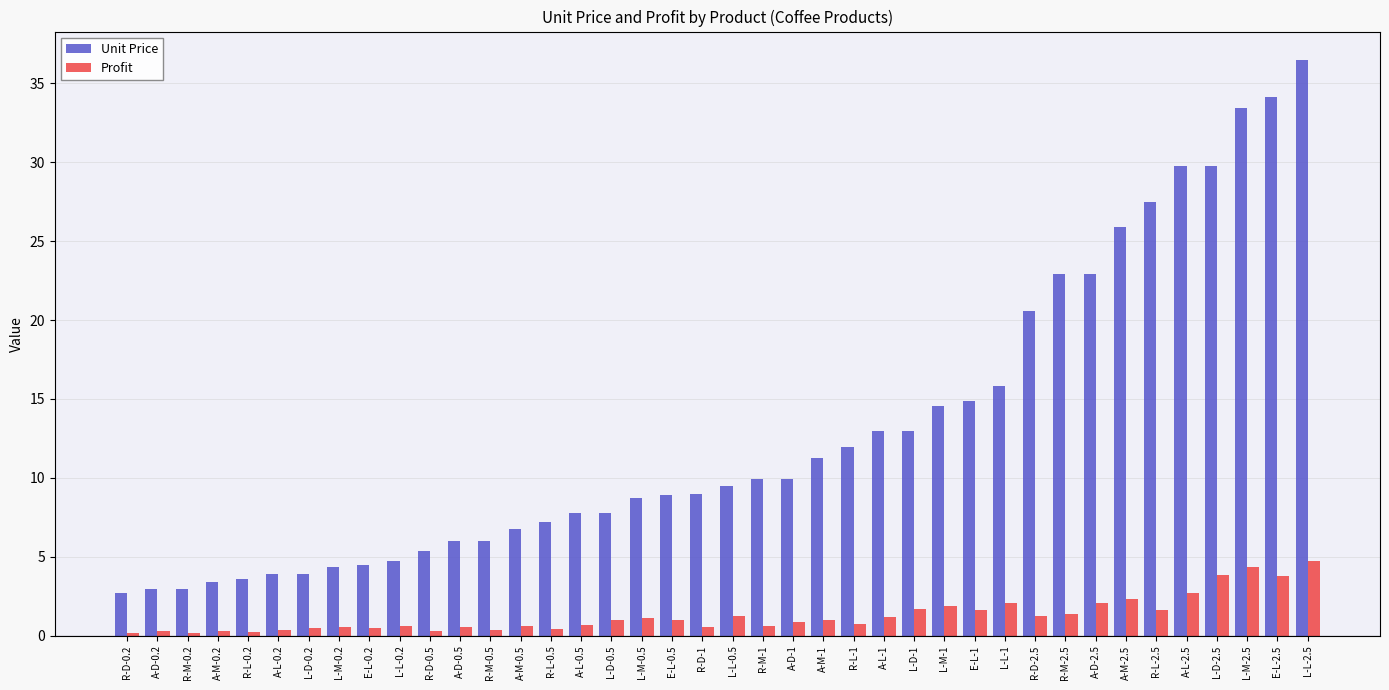

What is the difference between the highest and lowest values at E-L-0.2?

4.0